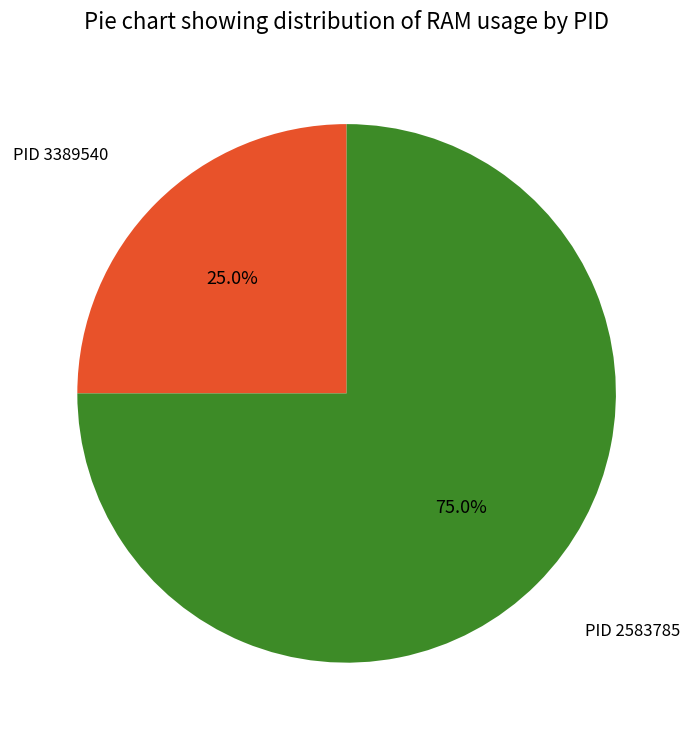

Does any single category account for the majority?

Yes